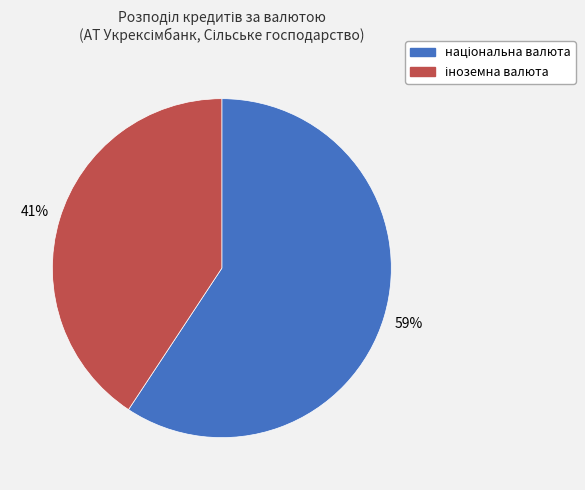

To the nearest percent, what is the average slice percentage?

50%